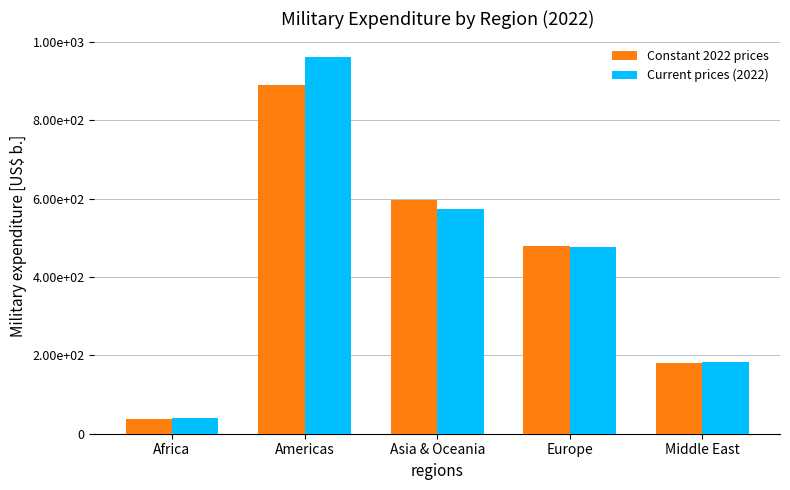

At which label does Constant 2022 prices first exceed 480?

Americas